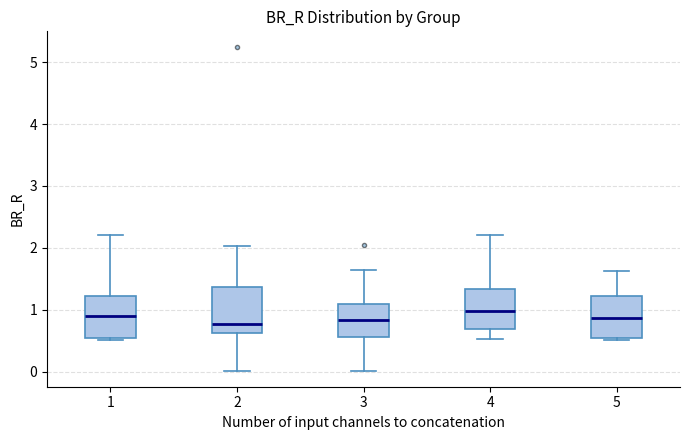

Reading left to right, transcribe this box plot: for each box, give where its median line is, the range the box spans, and where its two whiskers end, as read against the y-axis. The values are not printed on the chart, so give them approximately, as read against the axis.

1: median 0.9, box 0.5 to 1.2, whiskers 0.5 (just below the box's lower edge) to 2.2
2: median 0.8, box 0.6 to 1.4, whiskers 0.0 to 2.0
3: median 0.8, box 0.6 to 1.1, whiskers 0.0 to 1.6
4: median 1.0, box 0.7 to 1.3, whiskers 0.5 to 2.2
5: median 0.9, box 0.5 to 1.2, whiskers 0.5 (just below the box's lower edge) to 1.6